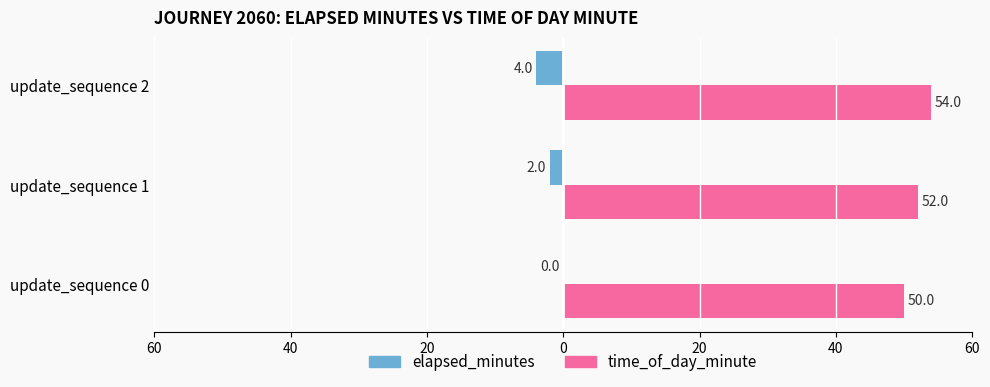

Which series has the largest total across all categories?

time_of_day_minute